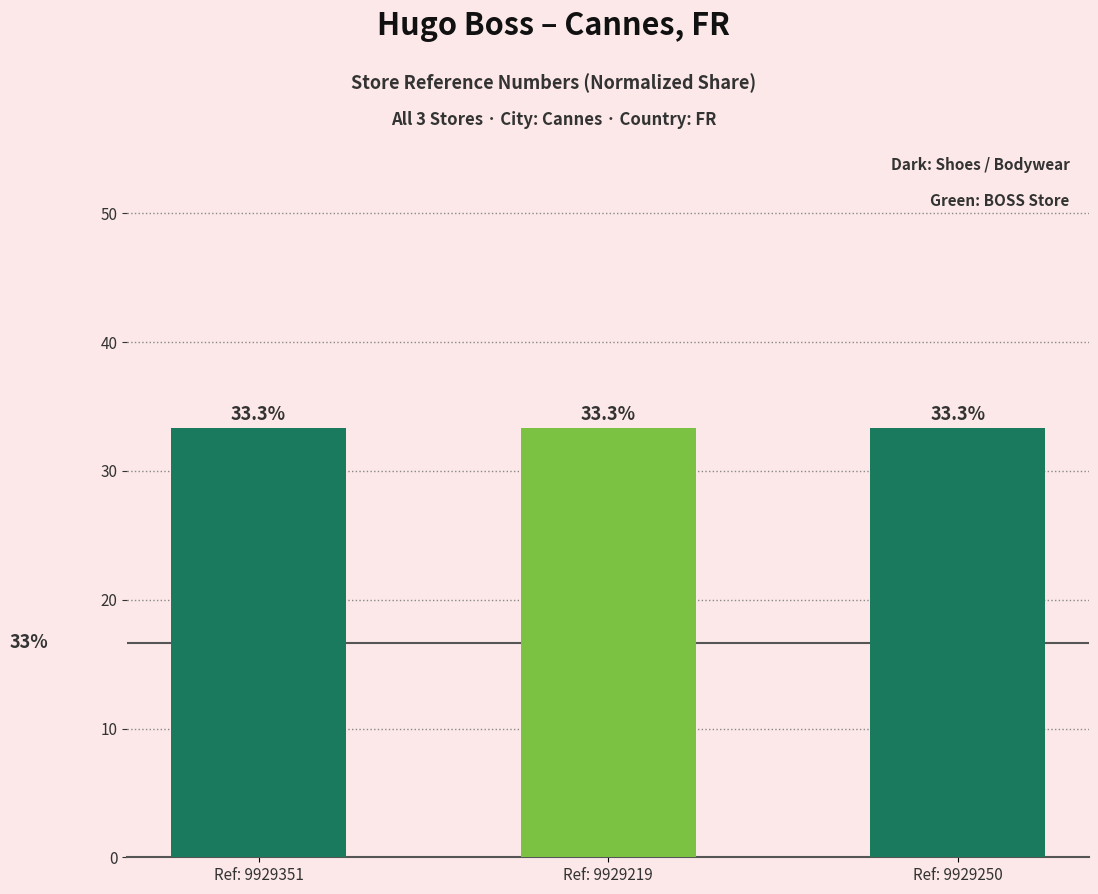

The value at Ref: 9929219 is 33.3. True or false?

True